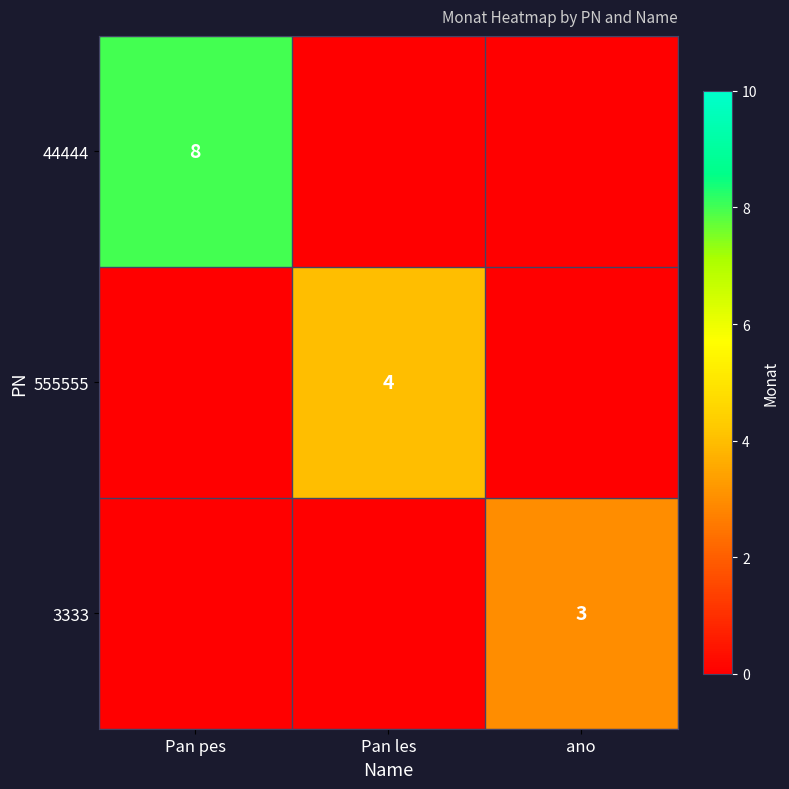

The value of 3333 at ano is 2. True or false?

False